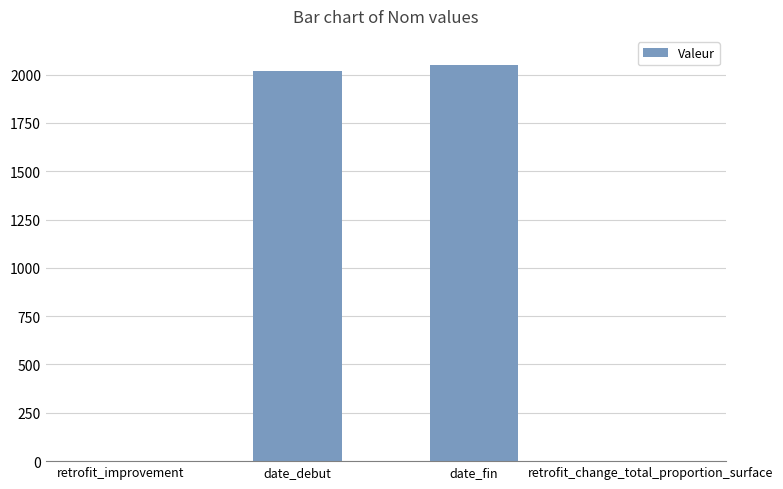

What is the maximum value shown in the chart?

2050.0